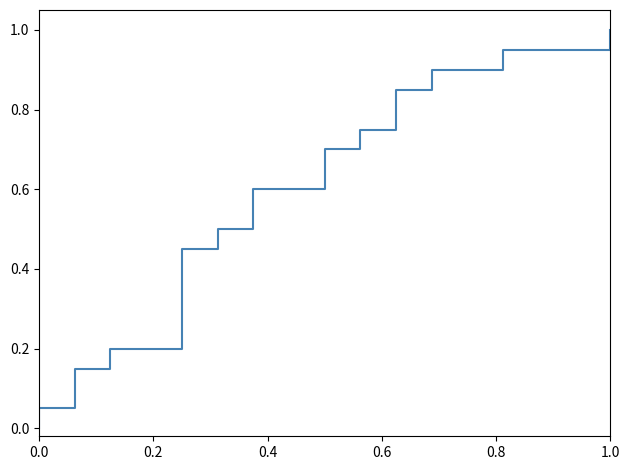

What is the sum of all values?

10.5